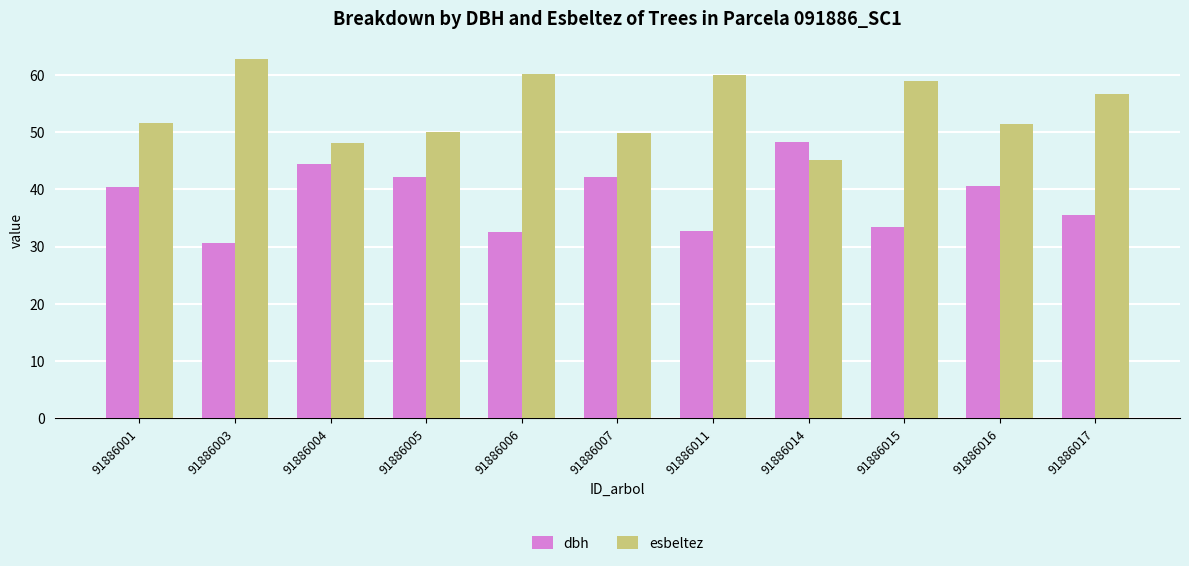

What is the spread (max minus min) of values at 91886016?

10.9